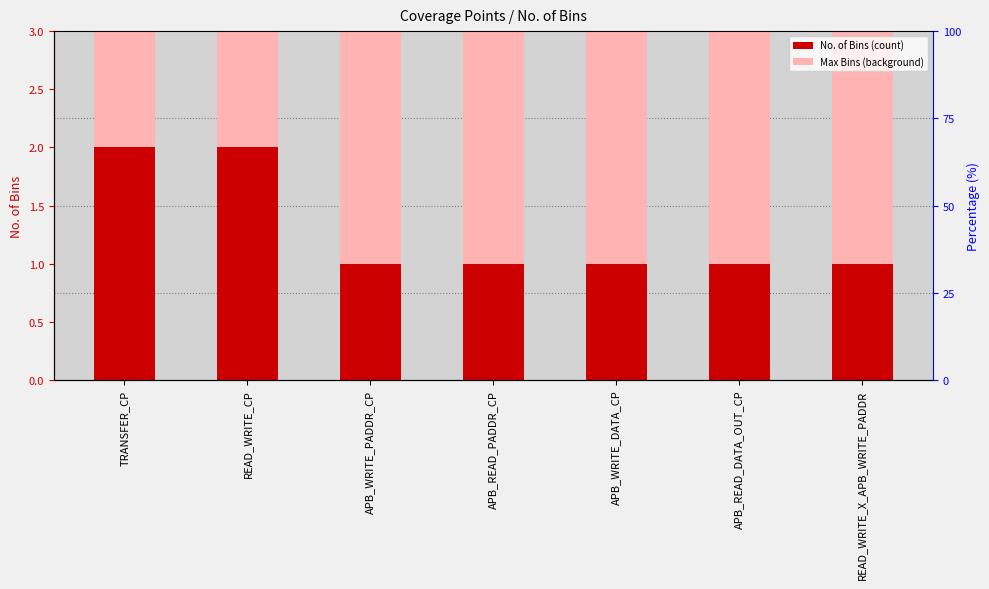

What value does the data have at APB_WRITE_DATA_CP?

1